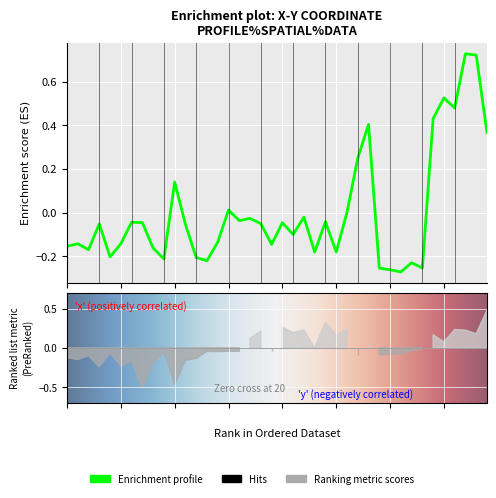

Is it true that the value at 21 is -0.2?

False